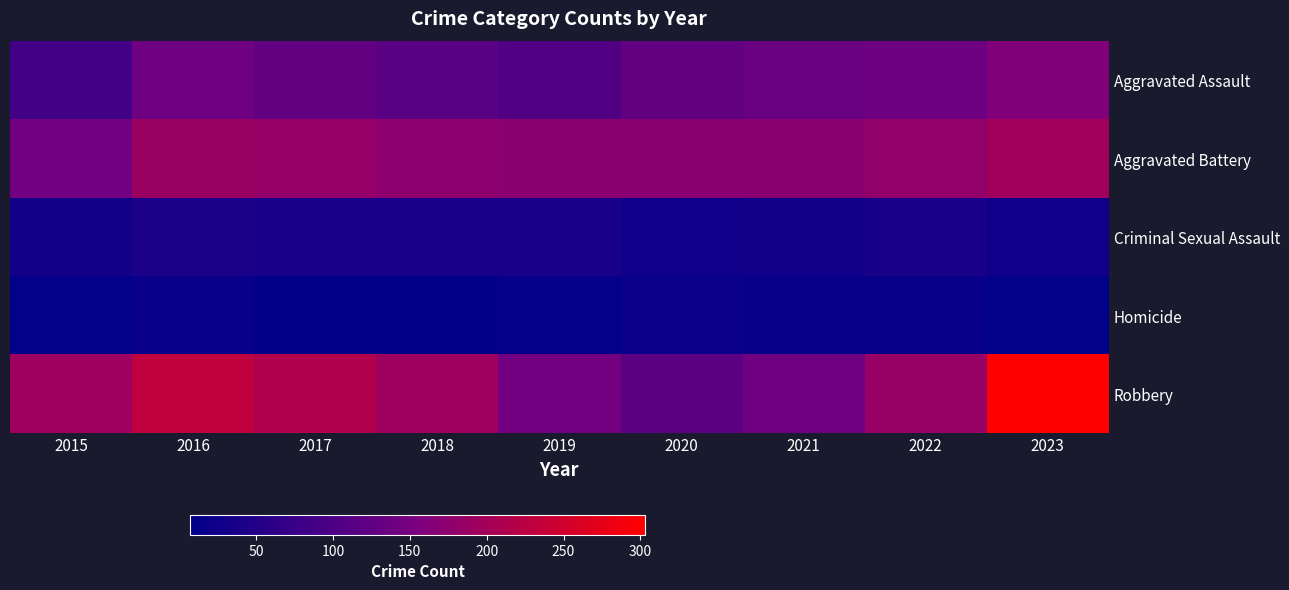

Which has a higher value, 2016 or 2019?

2016